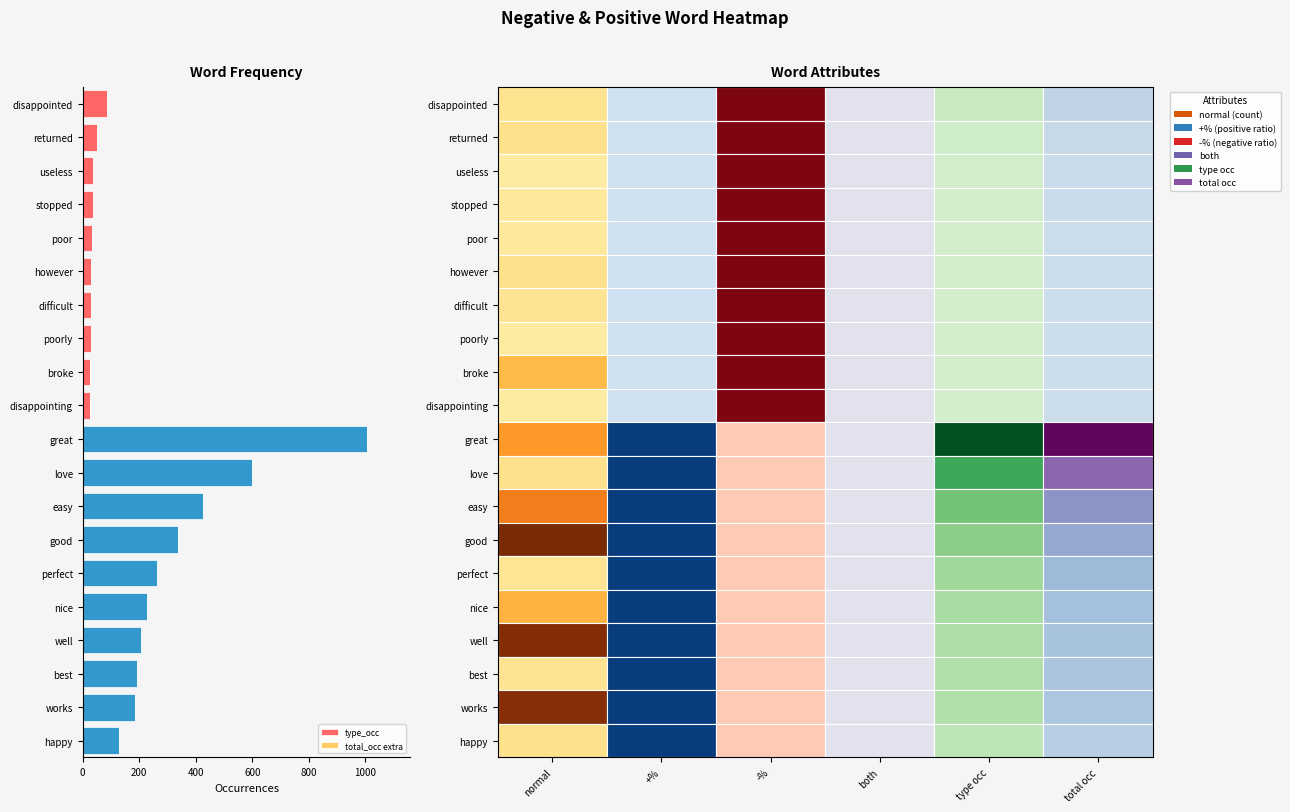

Count the number of data series in this chart.

1